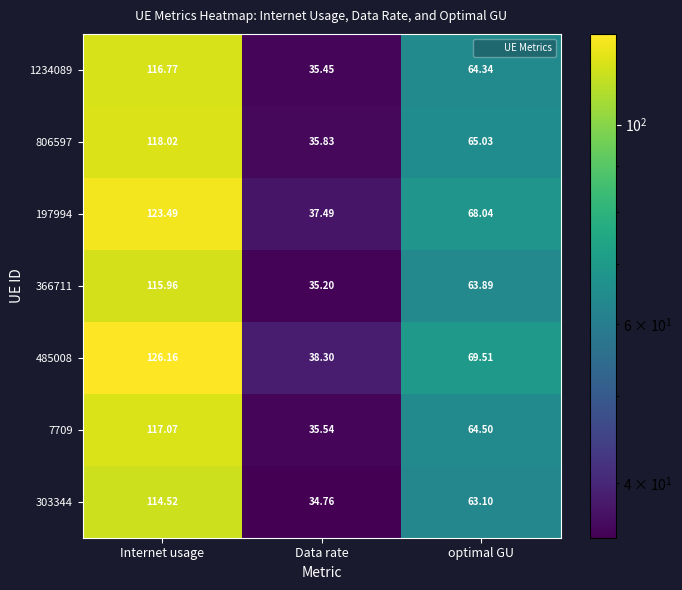

How many data points in 7709 are less than 64?

1